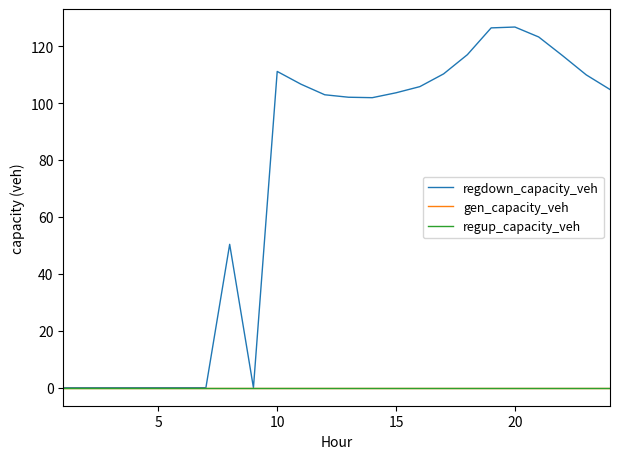

True or false: regup_capacity_veh has more than 2 interior local peaks.

False